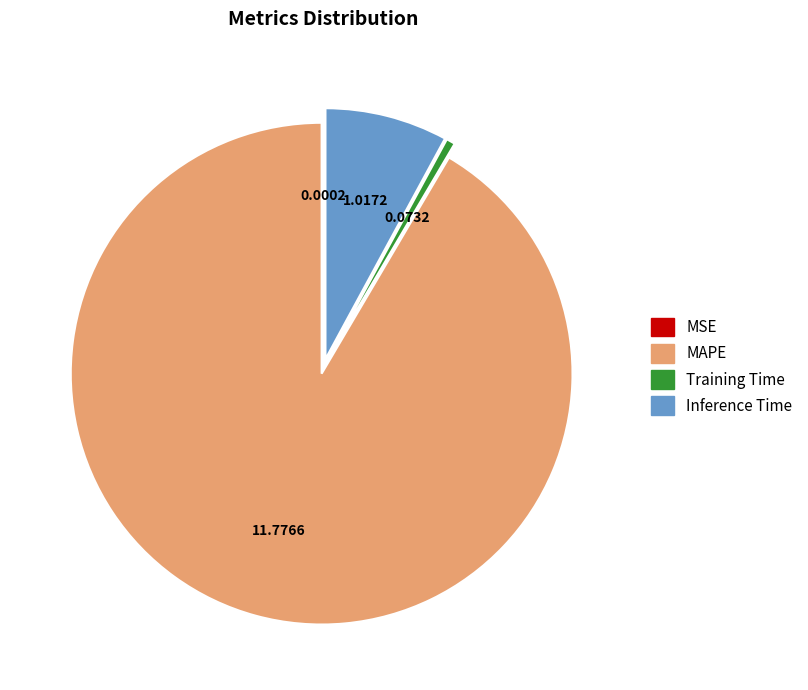

Is the sum of Training Time and Inference Time greater than half?

No